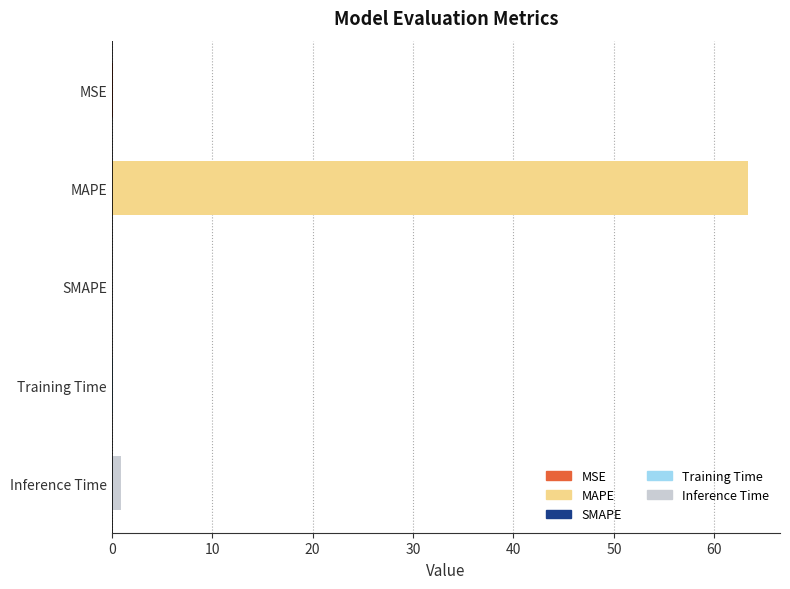

What is the sum of all values?

64.5